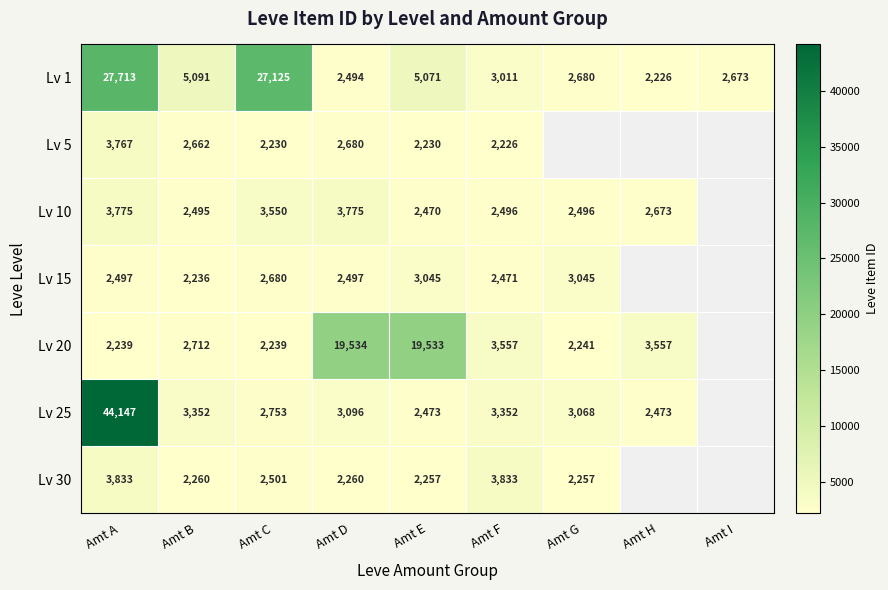

Is the value of Lv 10 at Amt H greater than the value of Lv 5 at Amt E?

Yes